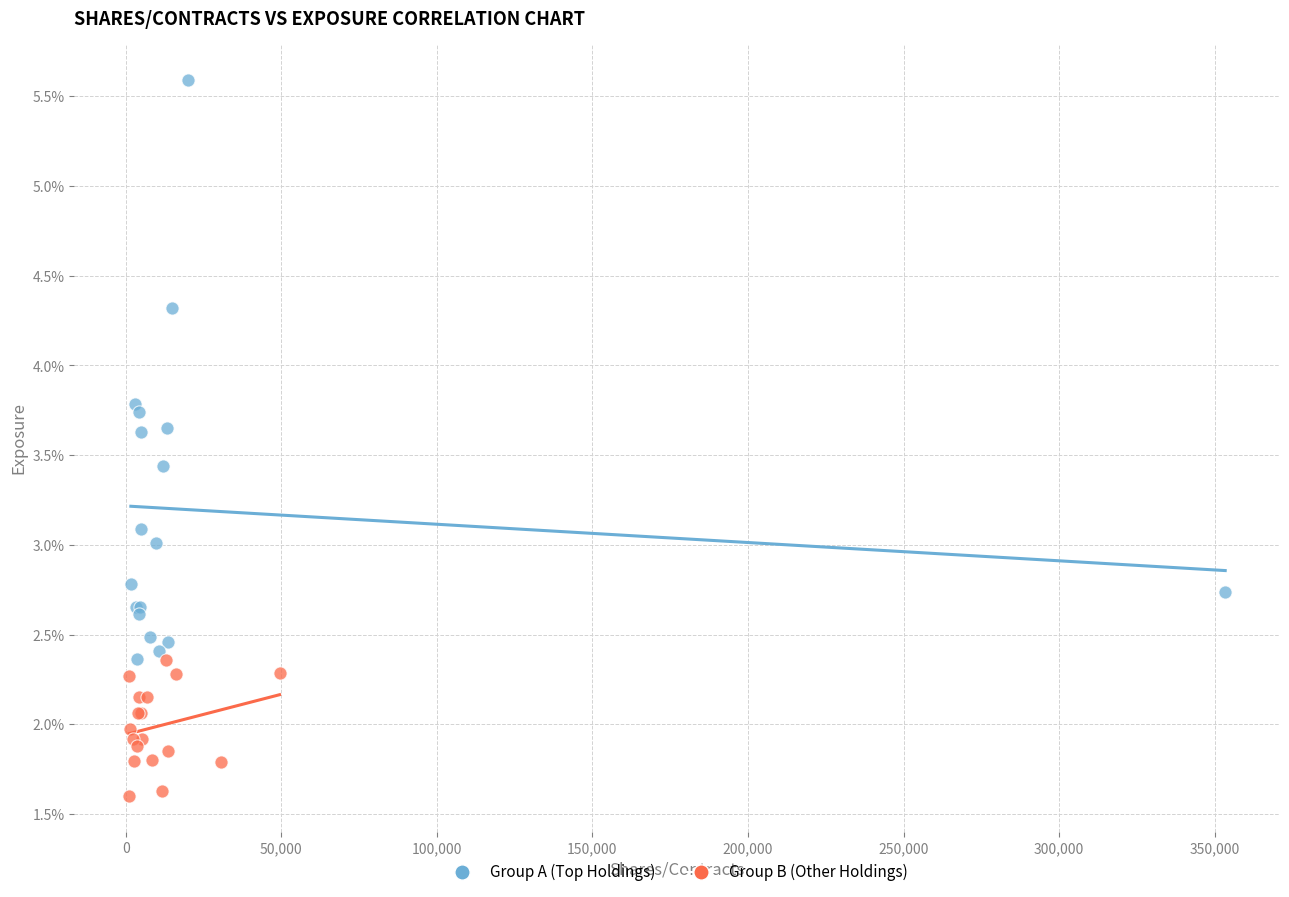

Which series reaches the minimum Y coordinate?

Group B (Other Holdings)